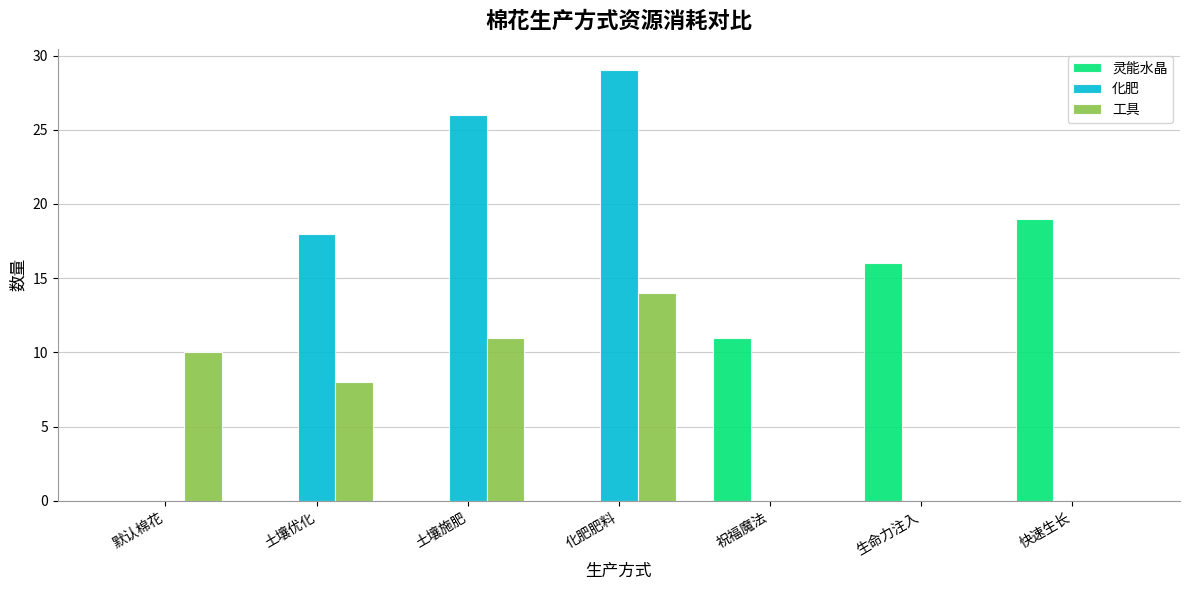

At which category is the sum across all series the highest?

化肥肥料